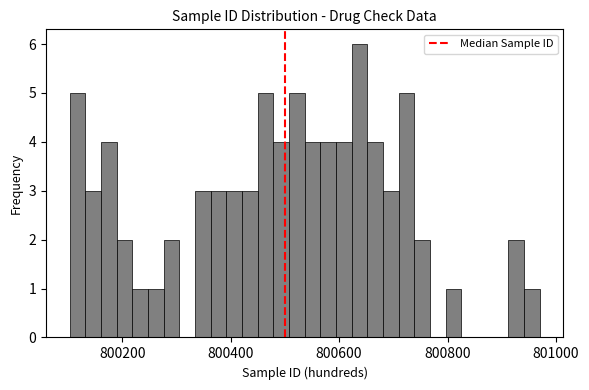

Read against the x-axis, roughly where is the centre of the tallest bar?

800640